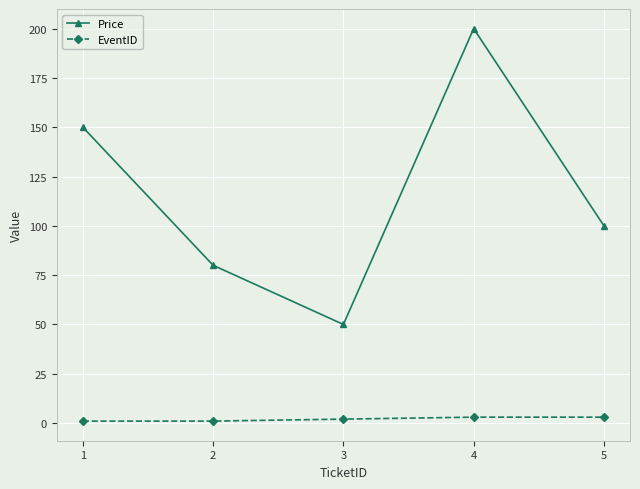

At which category is the sum across all series the highest?

4